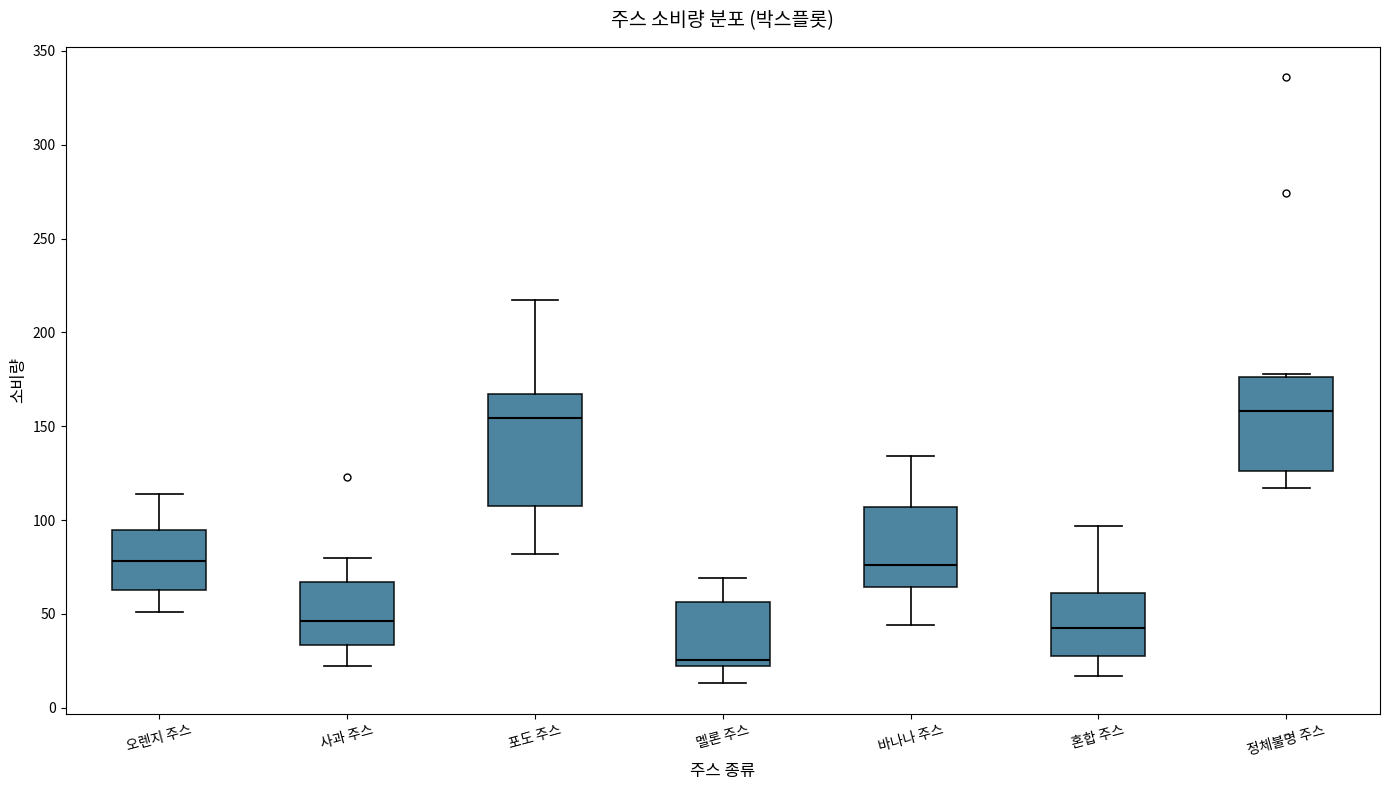

Comparing the boxes themselves (not the whiskers), which one is the tallest?

포도 주스